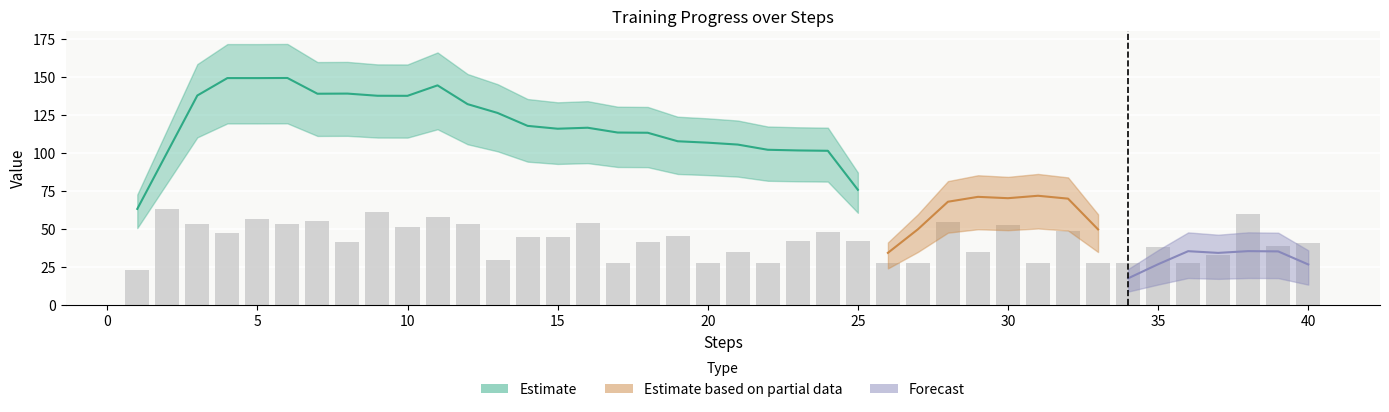

What is the sum of the delta values at 22 and 35?

200.0